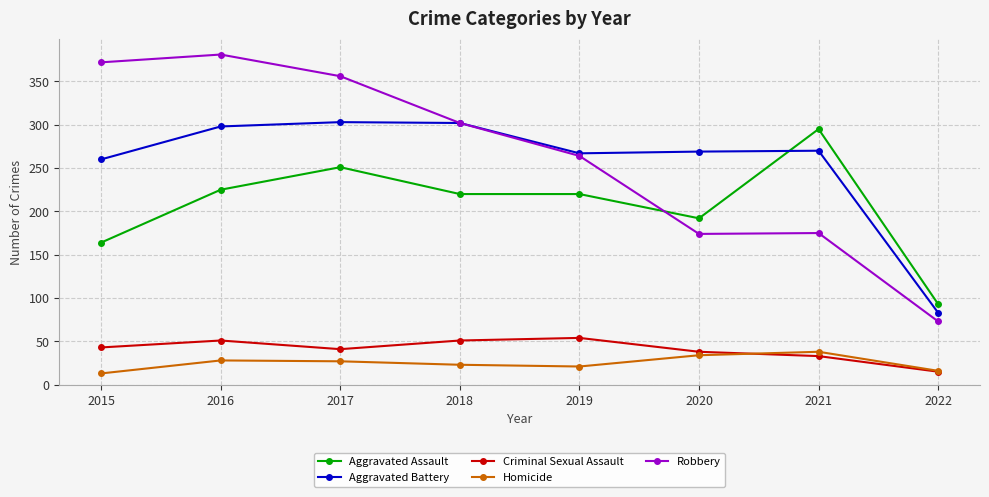

At how many categories does at least one series exceed 56?

8